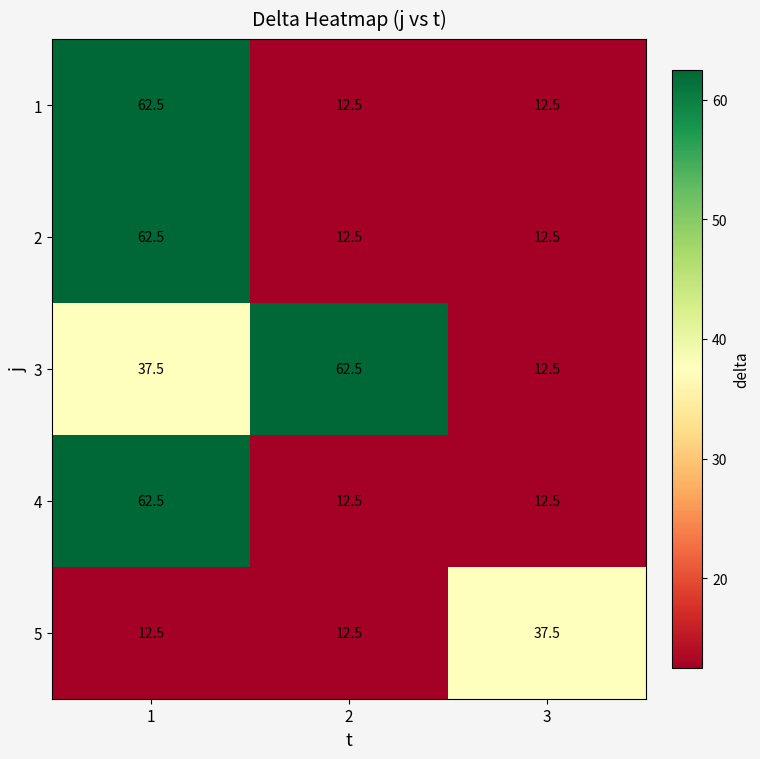

What is the average value of the 3 series?

37.5